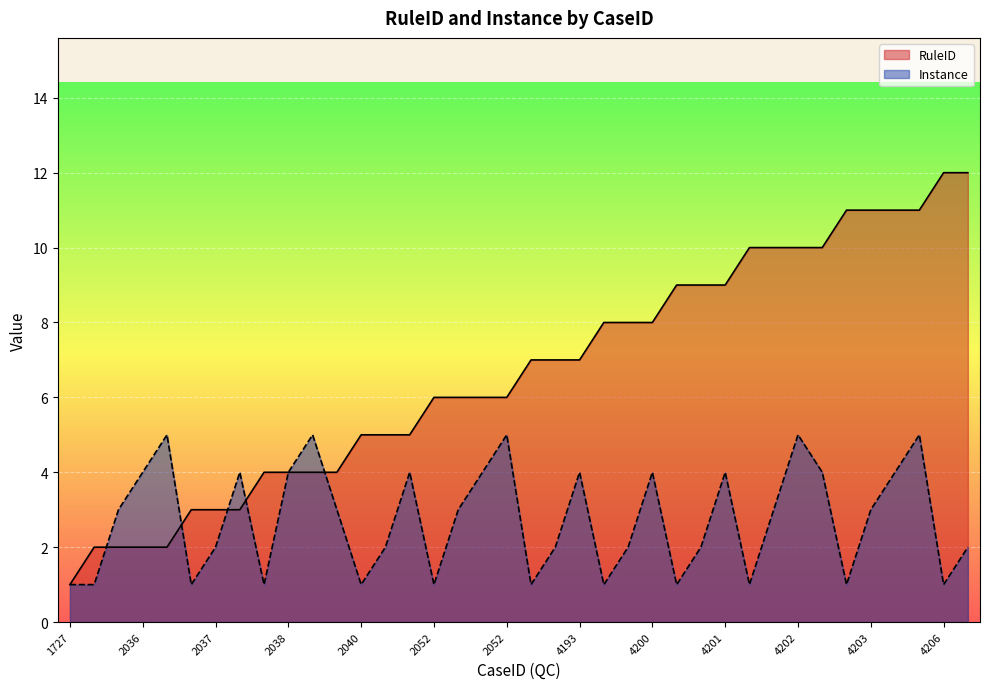

Reading left to right, list all the values displayed in this chart.

RuleID: 1	2	2	2	2	3	3	3	4	4	4	4	5	5	5	6	6	6	6	7	7	7	8	8	8	9	9	9	10	10	10	10	11	11	11	11	12	12
Instance: 1	1	3	4	5	1	2	4	1	4	5	3	1	2	4	1	3	4	5	1	2	4	1	2	4	1	2	4	1	3	5	4	1	3	4	5	1	2